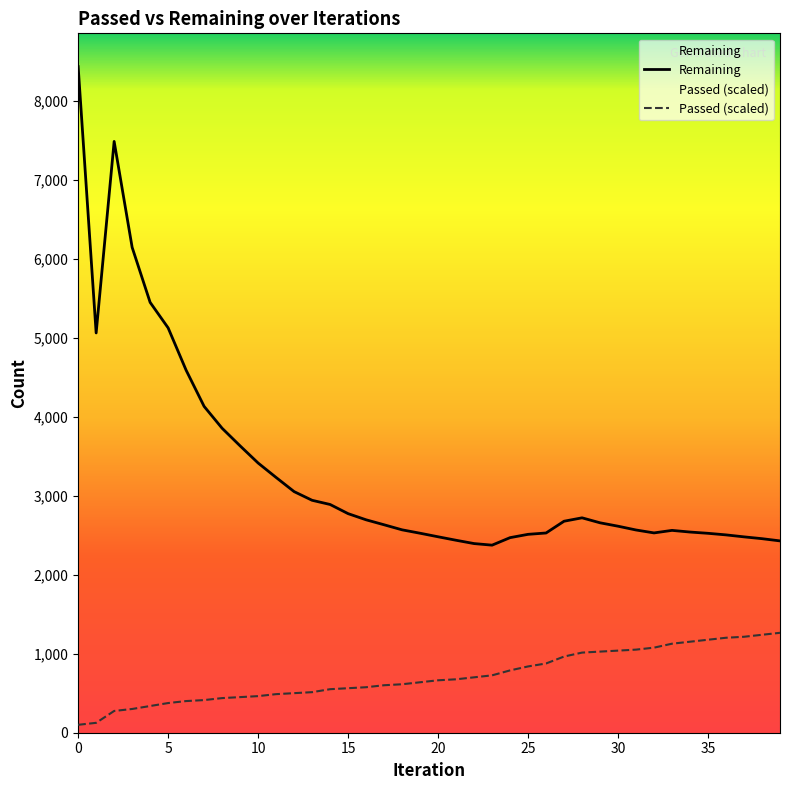

Where does the Passed (scaled) series first go above 663?

20